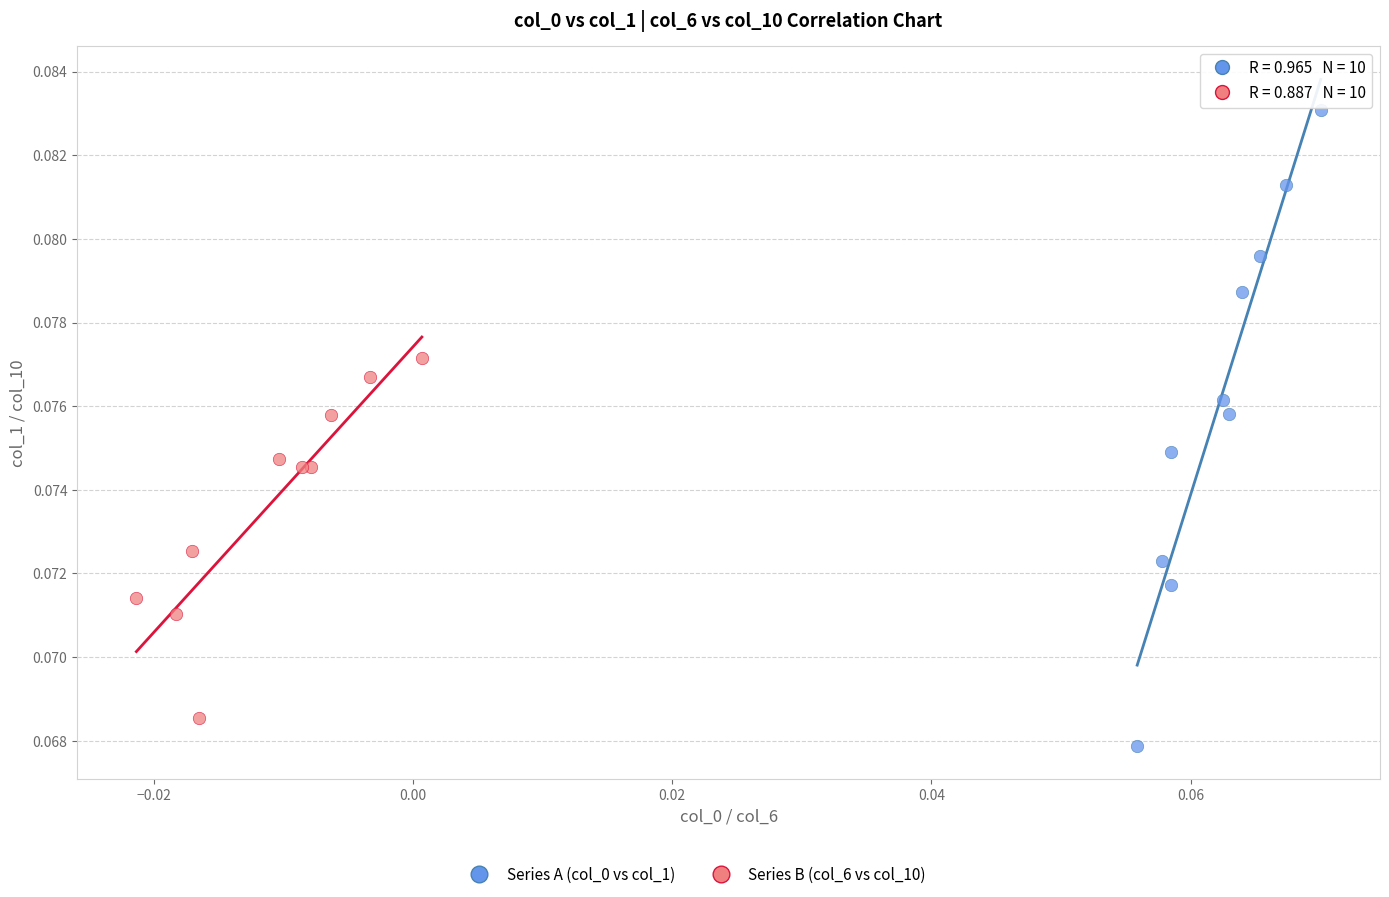

Which series has the largest Y range (max minus min)?

Series A (col_0 vs col_1)